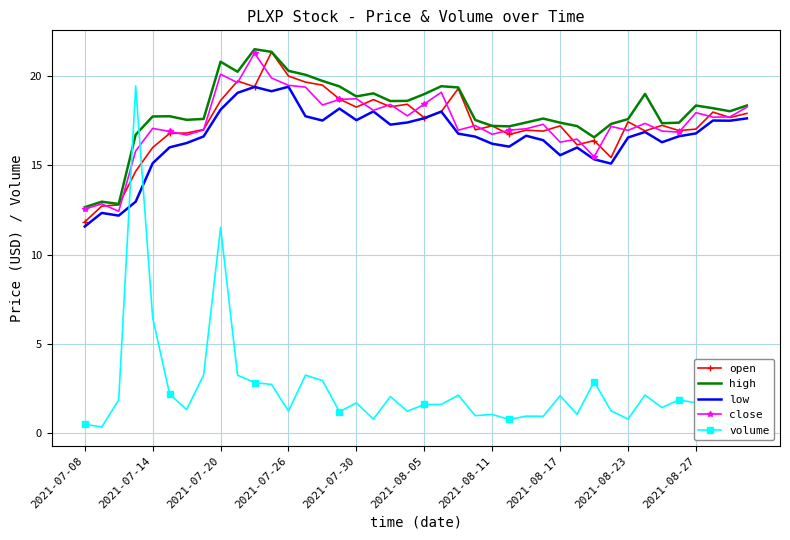

What are all the series names shown in the legend?

open, high, low, close, volume